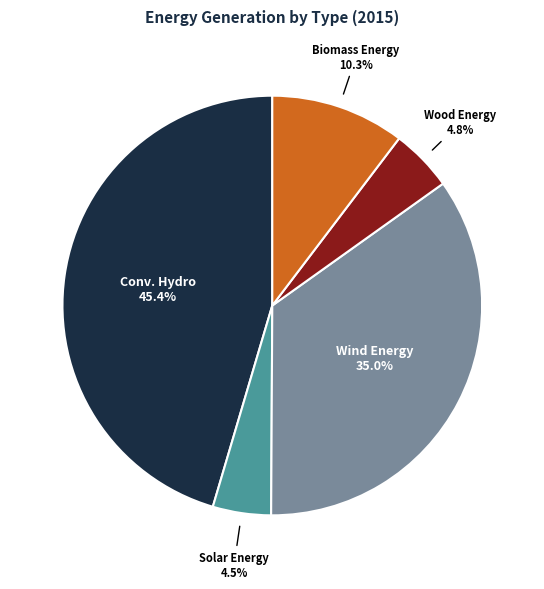

Approximately how many times larger is the value at Conv. Hydro compared to Wood Energy?

9.5